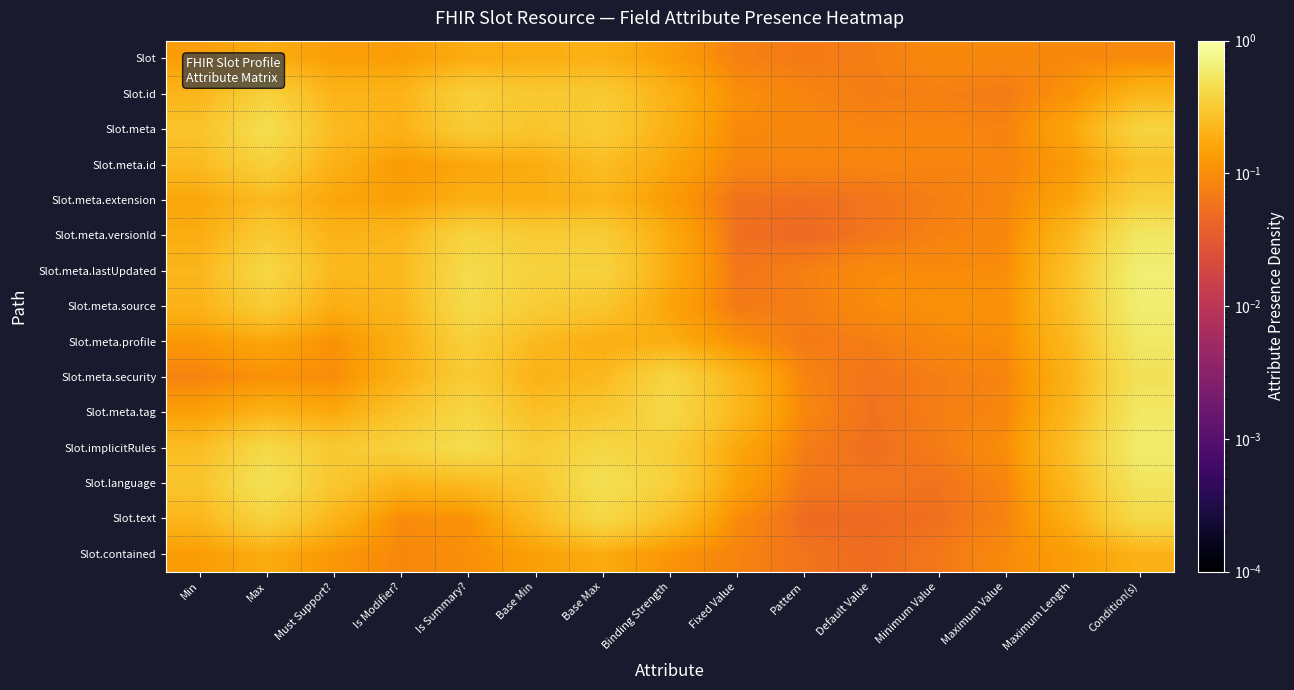

Which category has the highest value across all series?

Condition(s)